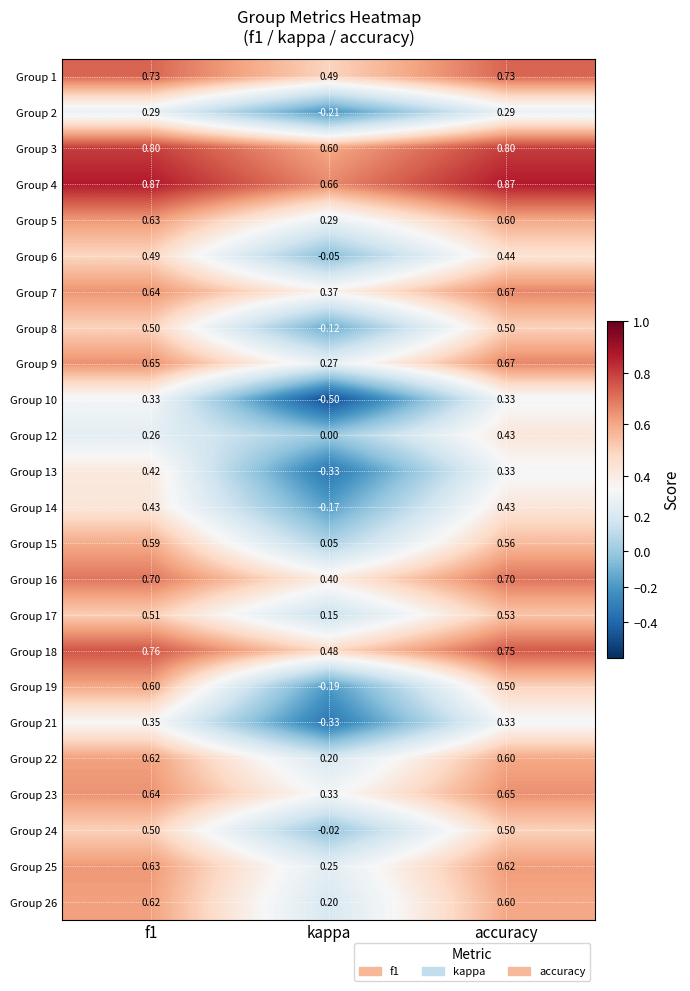

Between f1 and accuracy, which series saw the biggest shift?

Group 12